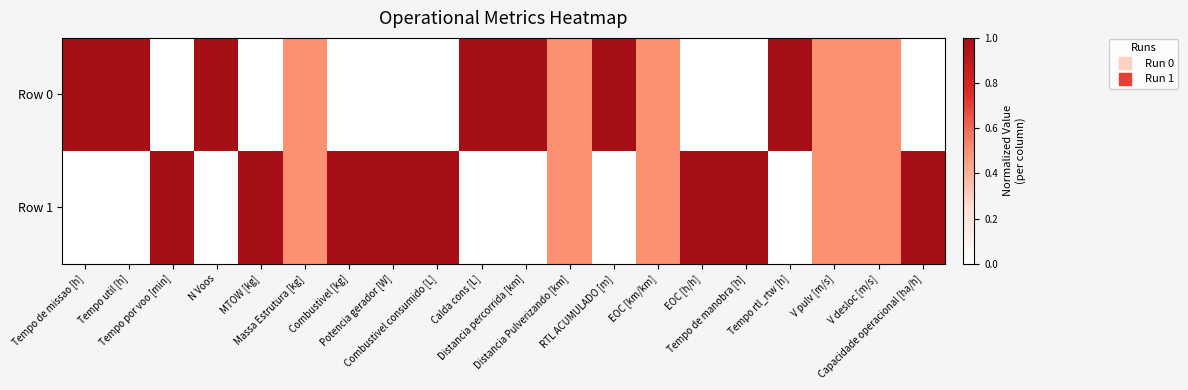

Reading right to left, extract all data points from this chart.

Row 0: Capacidade operacional [ha/h]=0.0	V desloc [m/s]=0.5	V pulv [m/s]=0.5	Tempo rtl_rtw [h]=1.0	Tempo de manobra [h]=0.0	EOC [h/h]=0.0	EOC [km/km]=0.5	RTL ACUMULADO [m]=1.0	Distancia Pulverizando [km]=0.5	Distancia percorrida [km]=1.0	Calda cons [L]=1.0	Combustivel consumido [L]=0.0	Potencia gerador [W]=0.0	Combustivel [kg]=0.0	Massa Estrutura [kg]=0.5	MTOW [kg]=0.0	N Voos=1.0	Tempo por voo [min]=0.0	Tempo util [h]=1.0	Tempo de missao [h]=1.0
Row 1: Capacidade operacional [ha/h]=1.0	V desloc [m/s]=0.5	V pulv [m/s]=0.5	Tempo rtl_rtw [h]=0.0	Tempo de manobra [h]=1.0	EOC [h/h]=1.0	EOC [km/km]=0.5	RTL ACUMULADO [m]=0.0	Distancia Pulverizando [km]=0.5	Distancia percorrida [km]=0.0	Calda cons [L]=0.0	Combustivel consumido [L]=1.0	Potencia gerador [W]=1.0	Combustivel [kg]=1.0	Massa Estrutura [kg]=0.5	MTOW [kg]=1.0	N Voos=0.0	Tempo por voo [min]=1.0	Tempo util [h]=0.0	Tempo de missao [h]=0.0